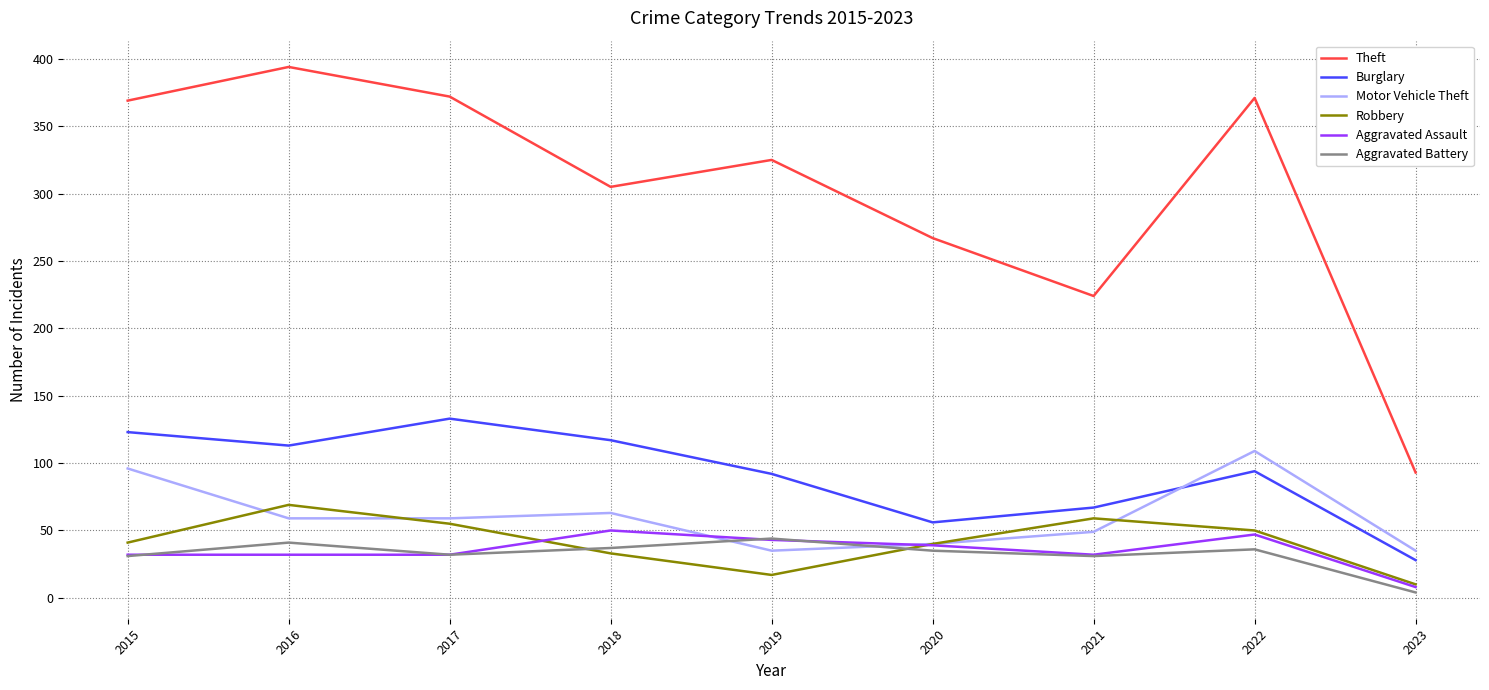

Is this an area chart (filled region under the line)?

No